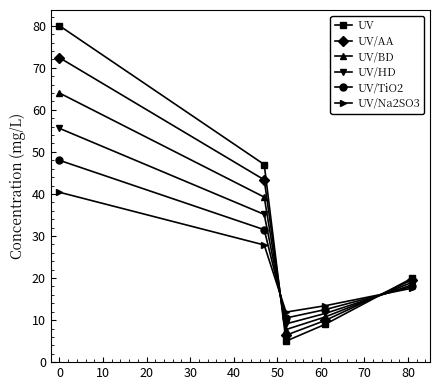

What is the difference between the maximum and minimum values in the UV/Na2SO3 series?

28.5